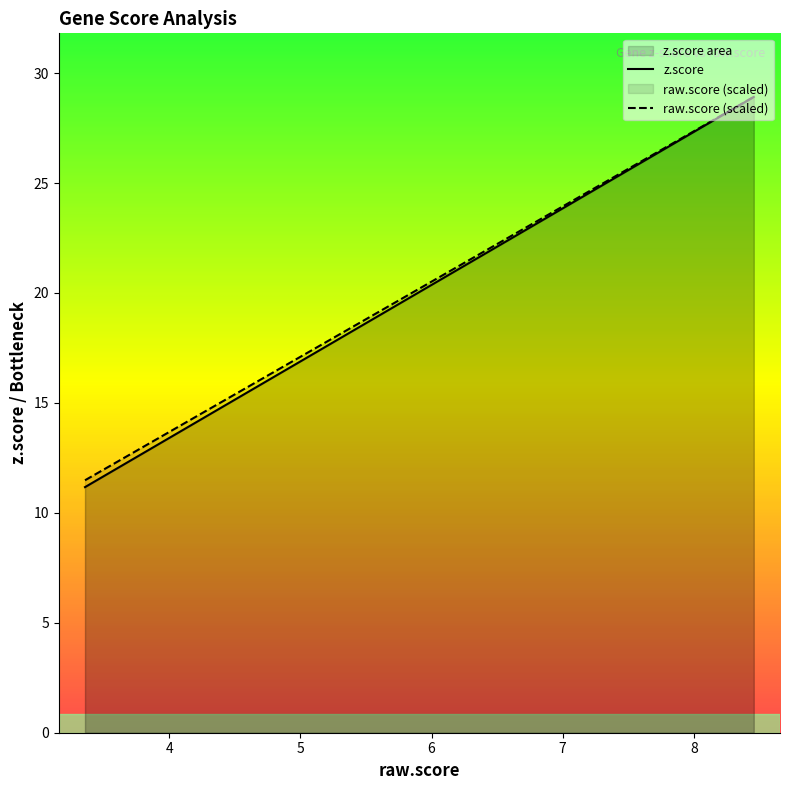

True or false: raw.score and z.score intersect in this chart.

False